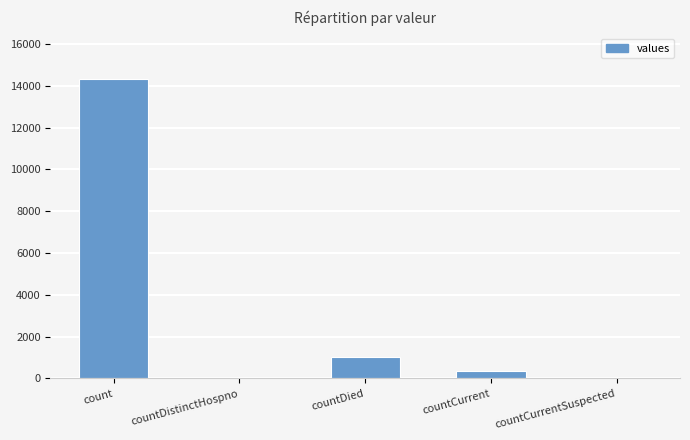

Is it true that the value at countCurrentSuspected is -4811?

False